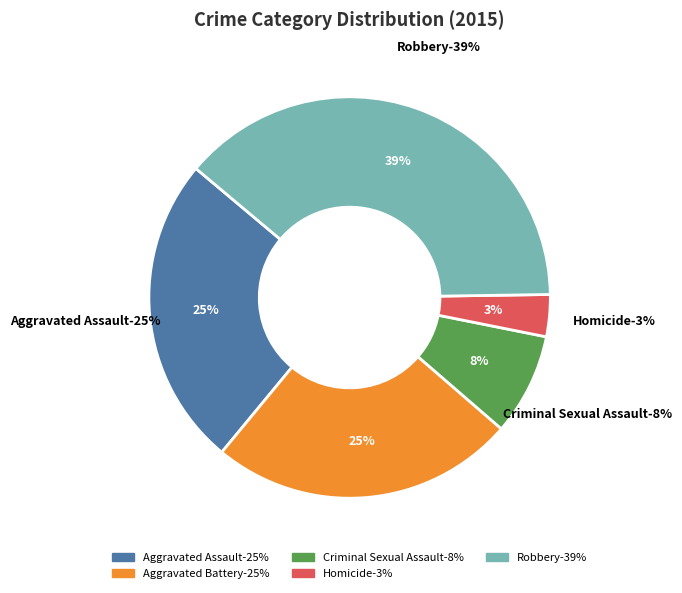

To the nearest percent, what portion does Robbery represent?

39%